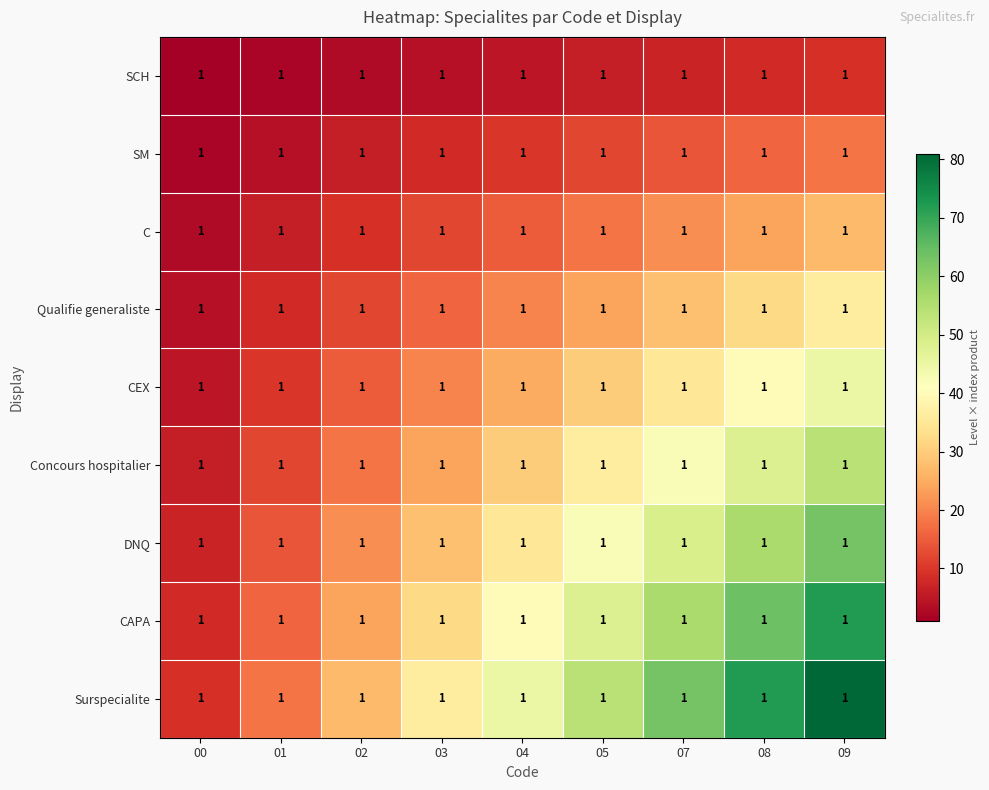

Reading left to right, transcribe all the data shown in this chart.

SCH: 00=1	01=1	02=1	03=1	04=1	05=1	07=1	08=1	09=1
SM: 00=1	01=1	02=1	03=1	04=1	05=1	07=1	08=1	09=1
C: 00=1	01=1	02=1	03=1	04=1	05=1	07=1	08=1	09=1
Qualifie generaliste: 00=1	01=1	02=1	03=1	04=1	05=1	07=1	08=1	09=1
CEX: 00=1	01=1	02=1	03=1	04=1	05=1	07=1	08=1	09=1
Concours hospitalier: 00=1	01=1	02=1	03=1	04=1	05=1	07=1	08=1	09=1
DNQ: 00=1	01=1	02=1	03=1	04=1	05=1	07=1	08=1	09=1
CAPA: 00=1	01=1	02=1	03=1	04=1	05=1	07=1	08=1	09=1
Surspecialite: 00=1	01=1	02=1	03=1	04=1	05=1	07=1	08=1	09=1